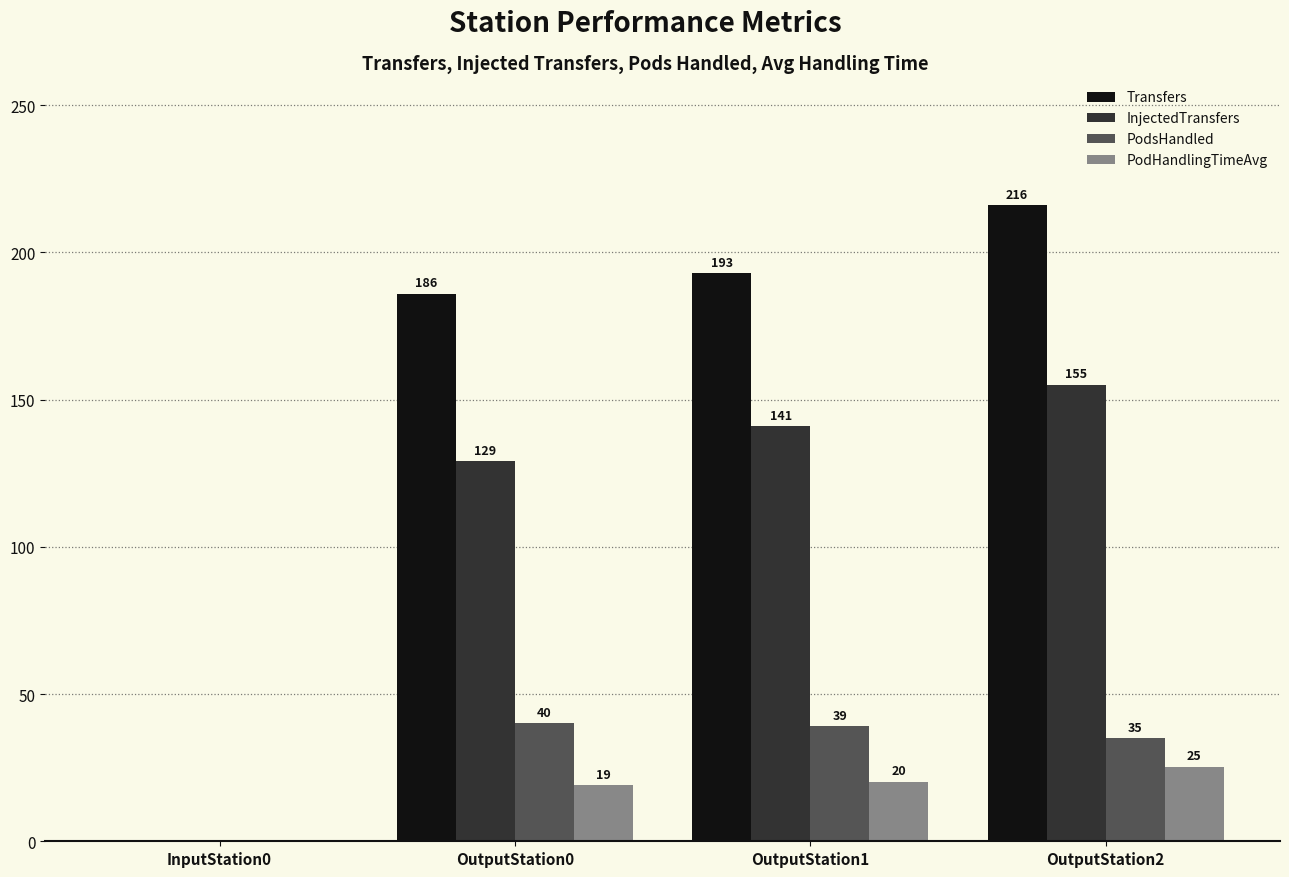

What is the maximum value for InjectedTransfers?

155.0